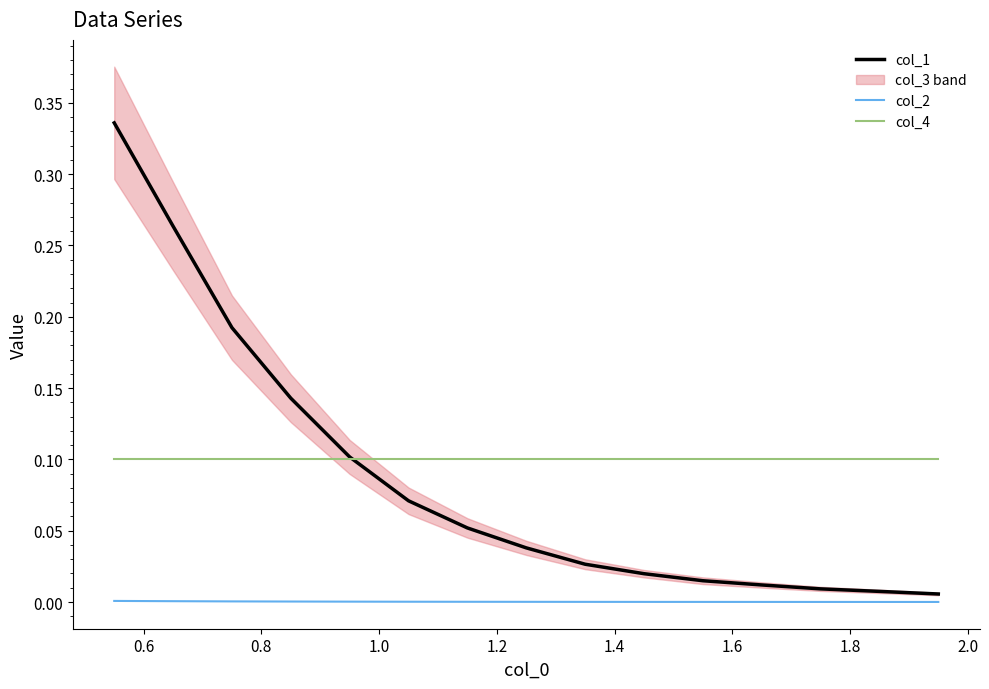

True or false: col_1 has more than 2 interior local peaks.

False